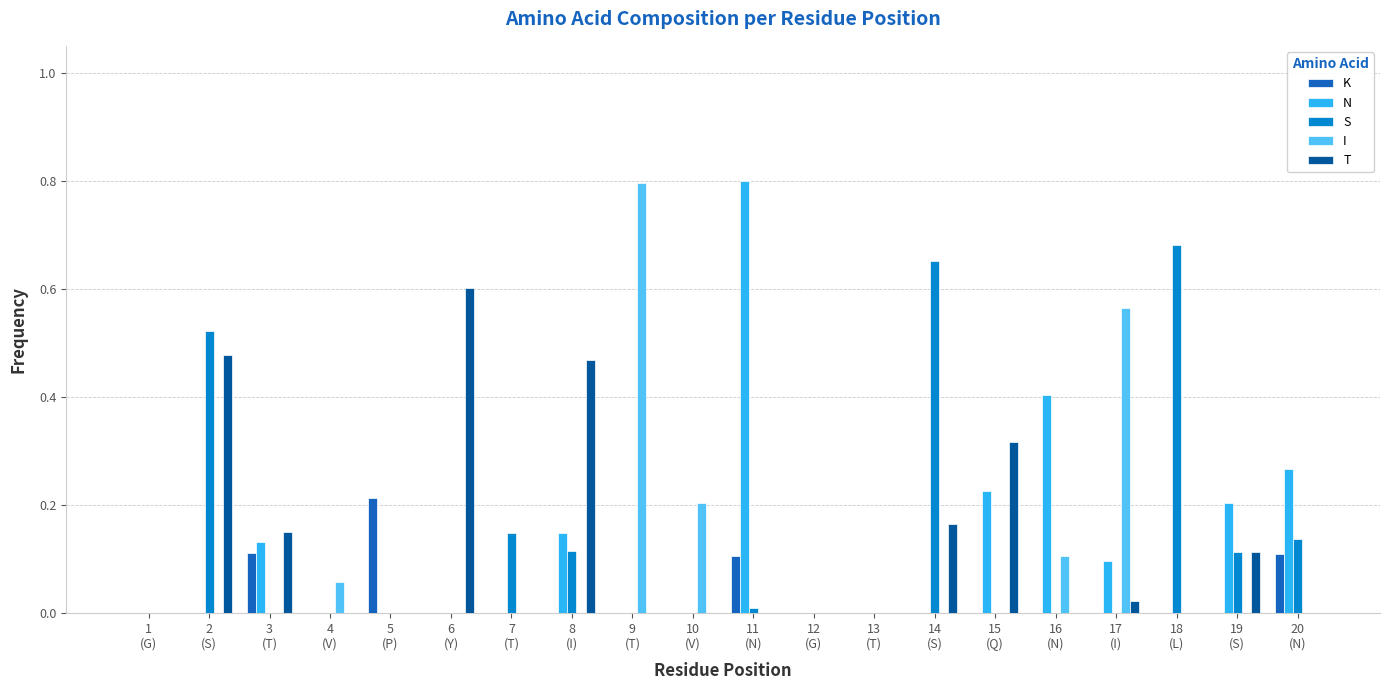

What is the sum of all S values?

2.4